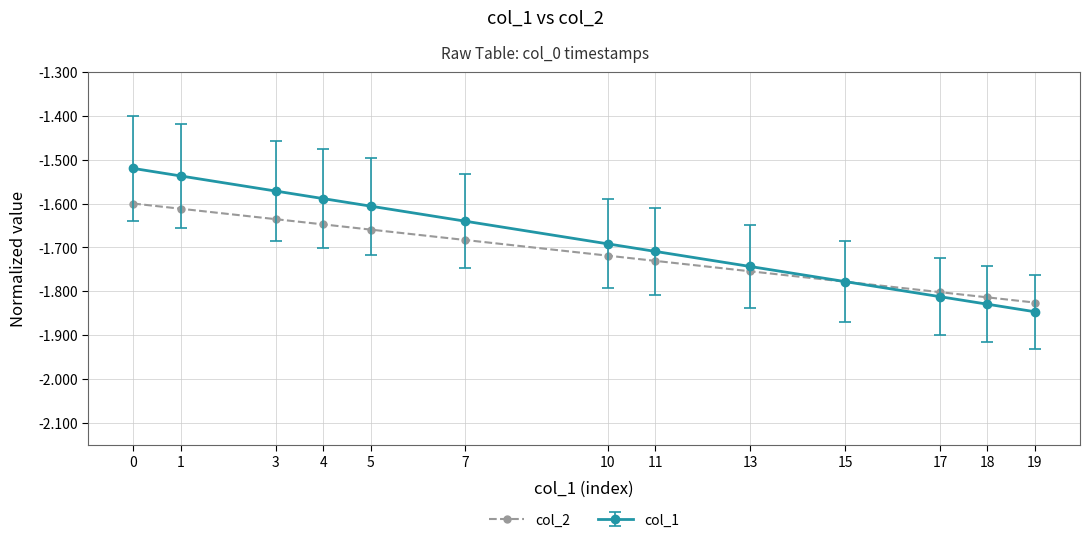

Which label corresponds to the smallest value in the chart?

19